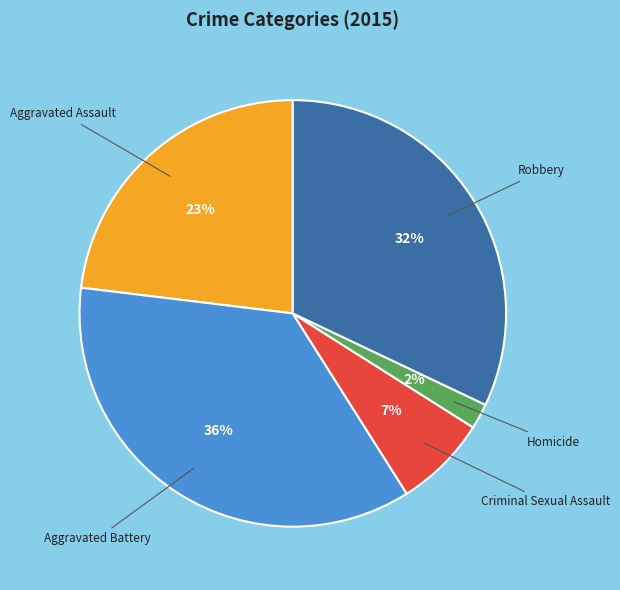

Does any single category account for the majority?

No